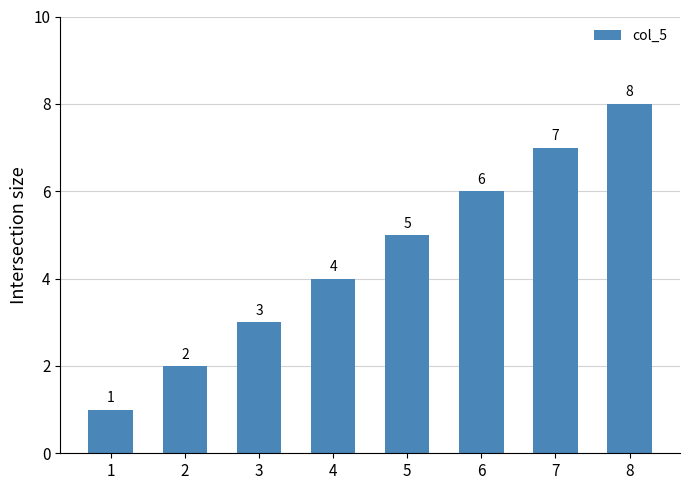

What is the minimum value shown in the chart?

1